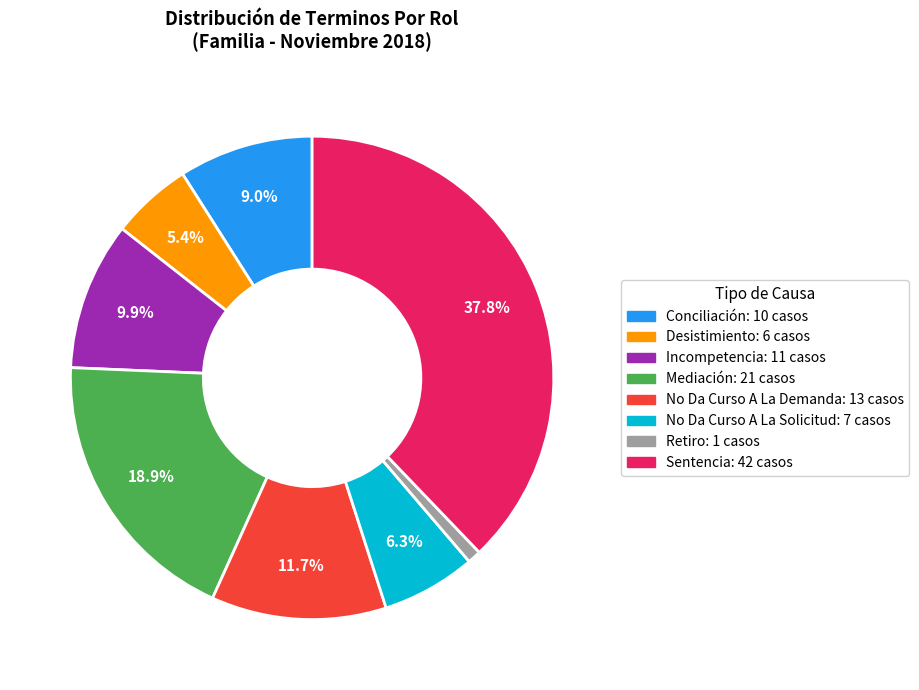

Between Mediación and Retiro, which is larger?

Mediación